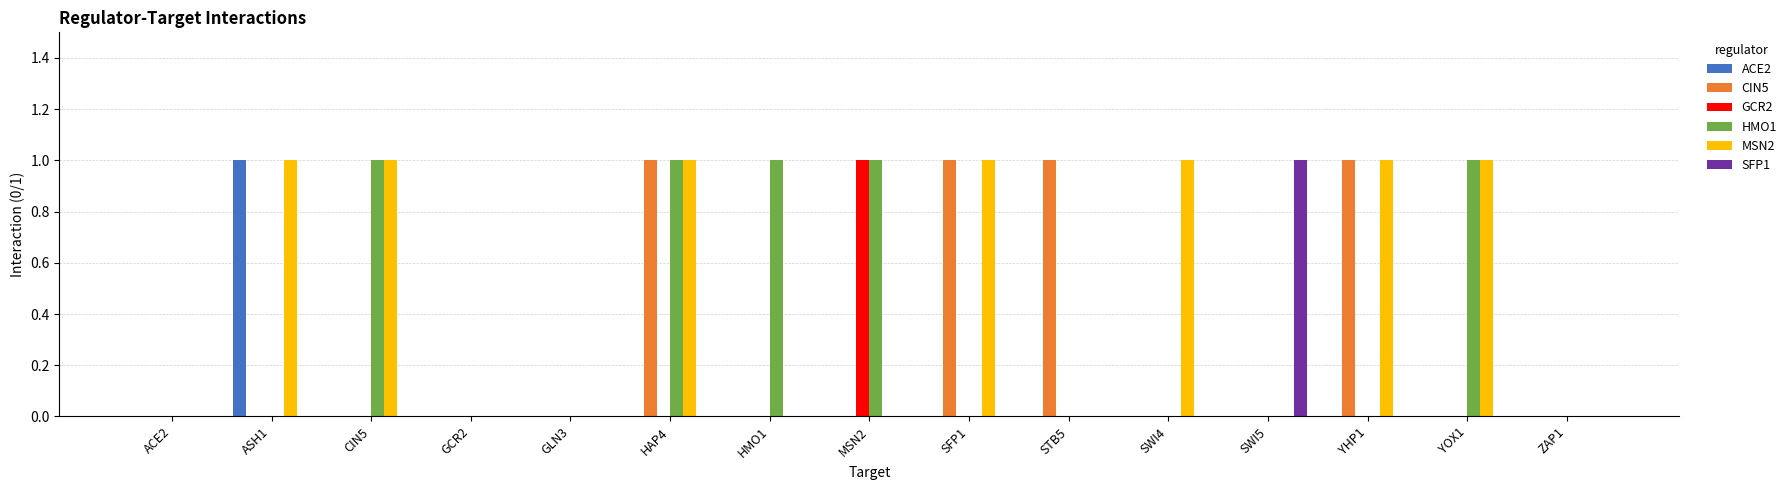

Between GCR2 and STB5, which series saw the biggest shift?

CIN5